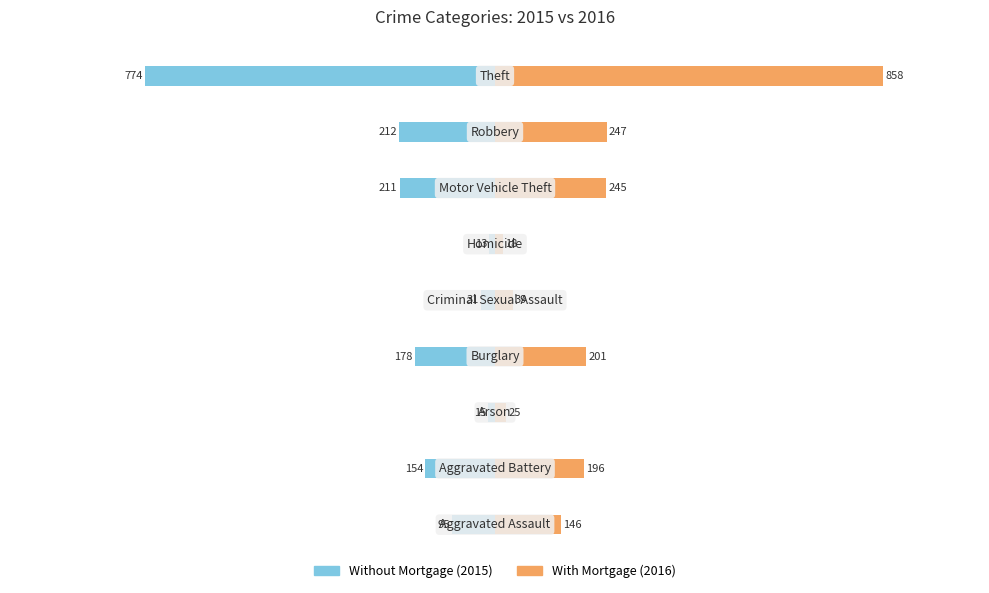

Is it true that Without Mortgage equals -281 at 500?

False